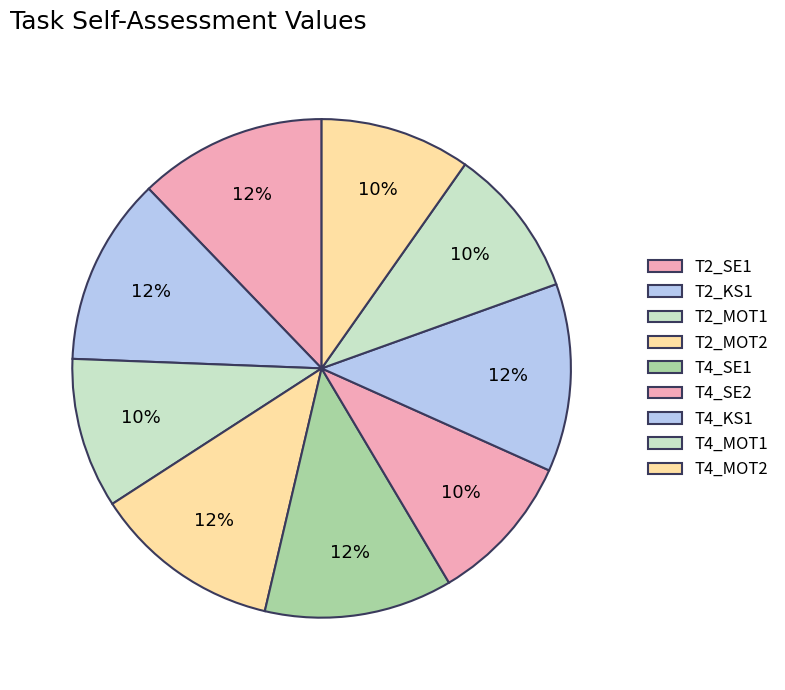

The T4_KS1 slice represents 1% of the pie. True or false?

False